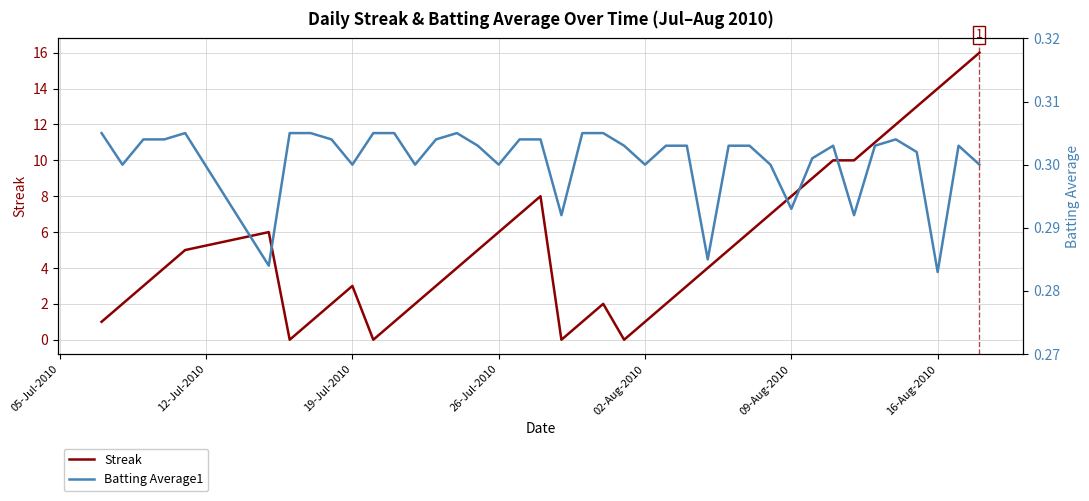

Is this an area chart (filled region under the line)?

No